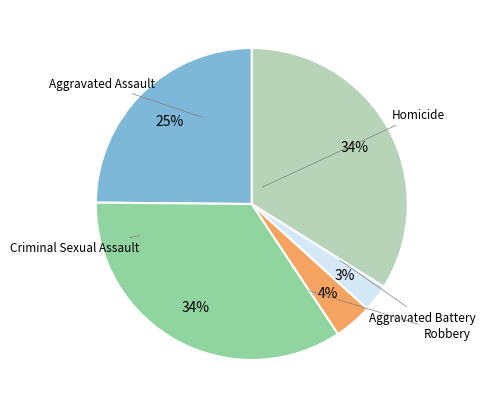

Does any single category account for the majority?

No